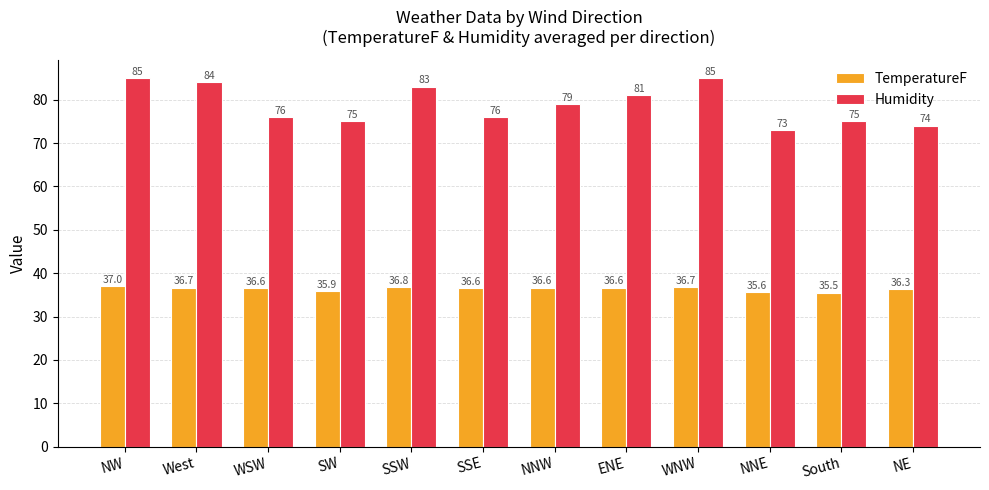

True or false: TemperatureF has a value of 37.0 at NW.

True